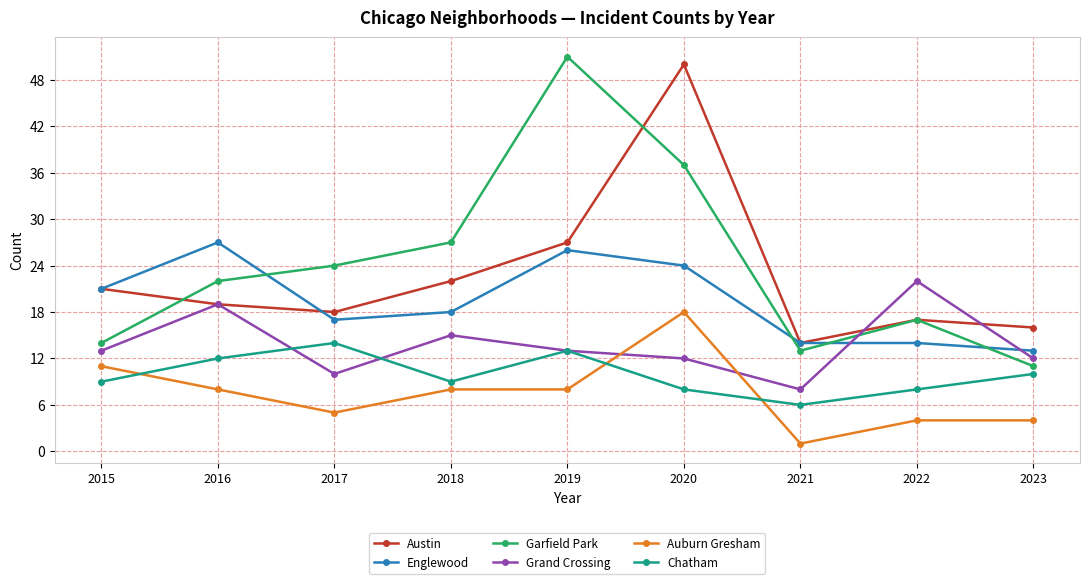

Which series changed the most between 2015 and 2023?

Englewood